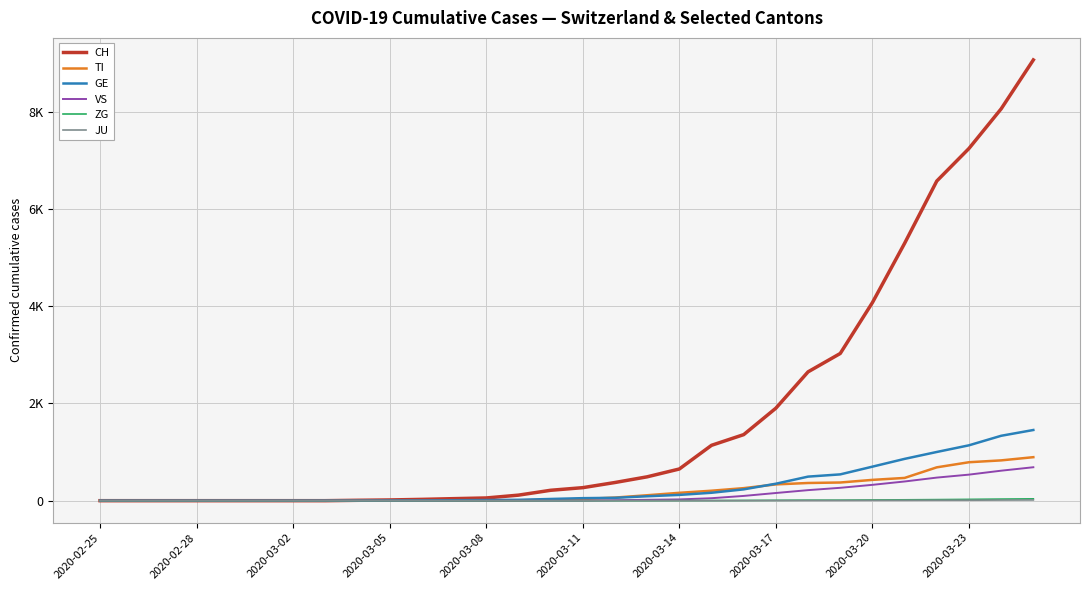

Which category has the lowest value across all series?

2020-02-25